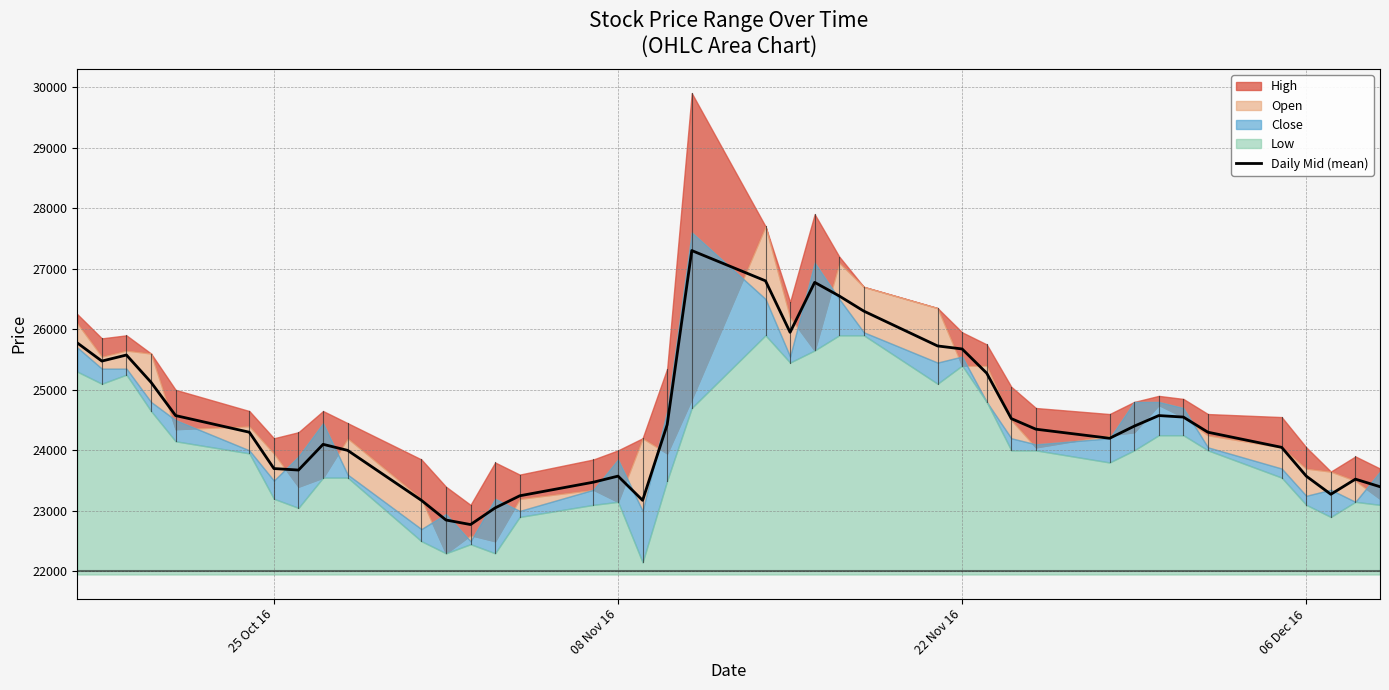

Count the number of categories in the chart.

40